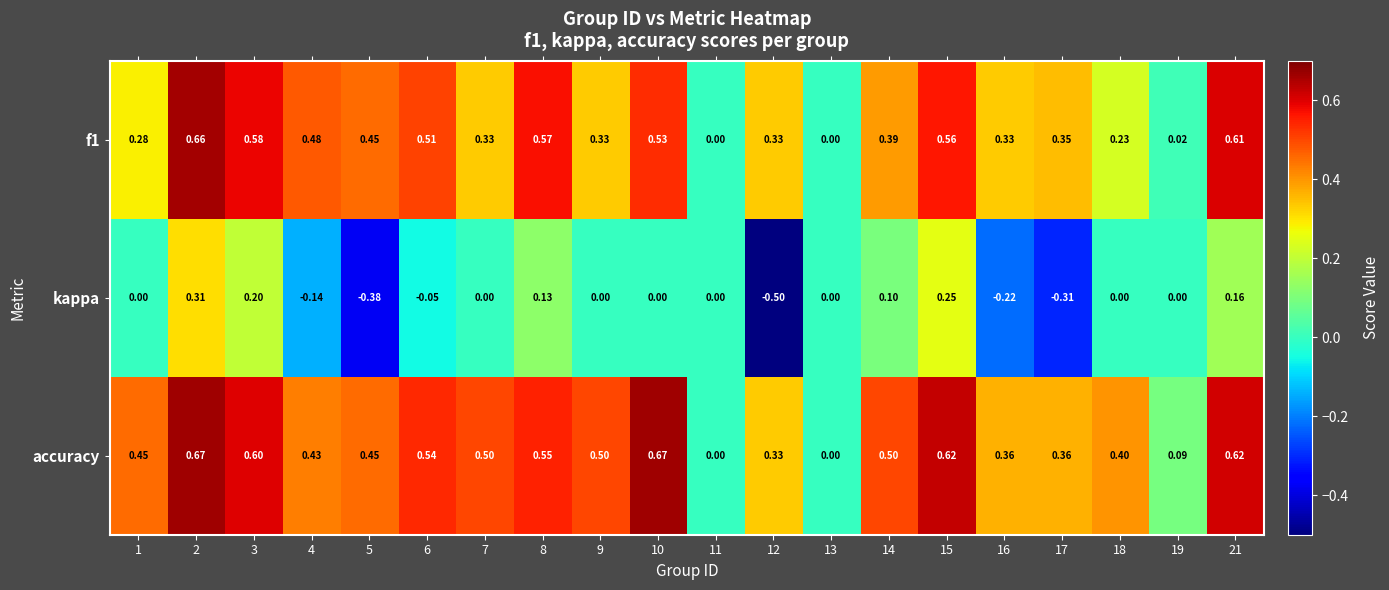

Which series has the largest total across all categories?

accuracy